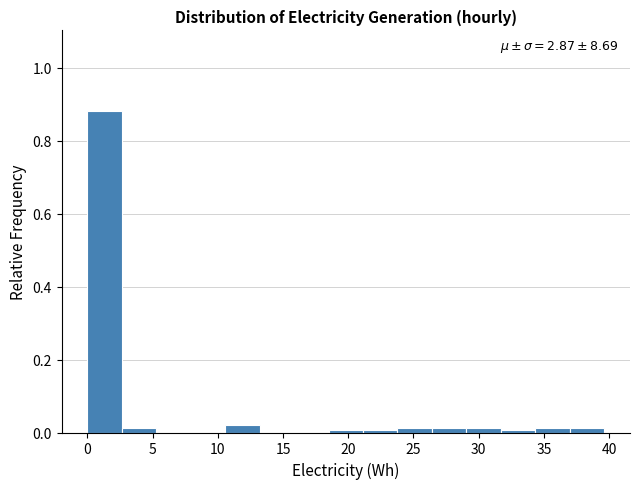

Which range on the x-axis has the tallest bar?

0.0 to 2.5